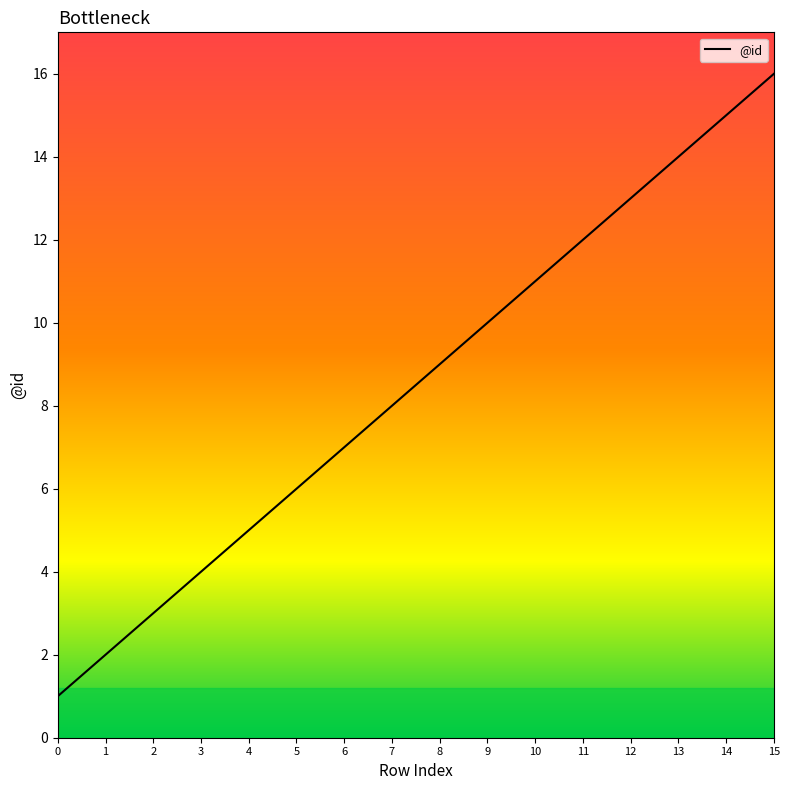

The chart shows a value of 8 at 7. True or false?

True